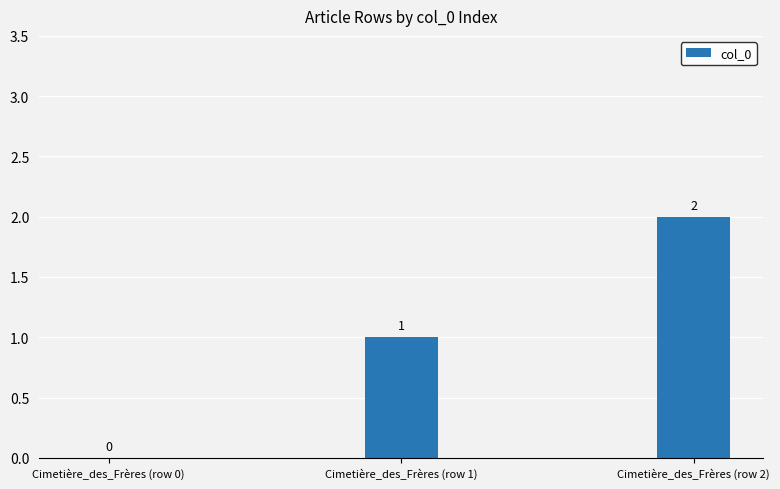

Reading left to right, extract all data points from this chart.

Cimetière_des_Frères (row 0)=0	Cimetière_des_Frères (row 1)=1	Cimetière_des_Frères (row 2)=2